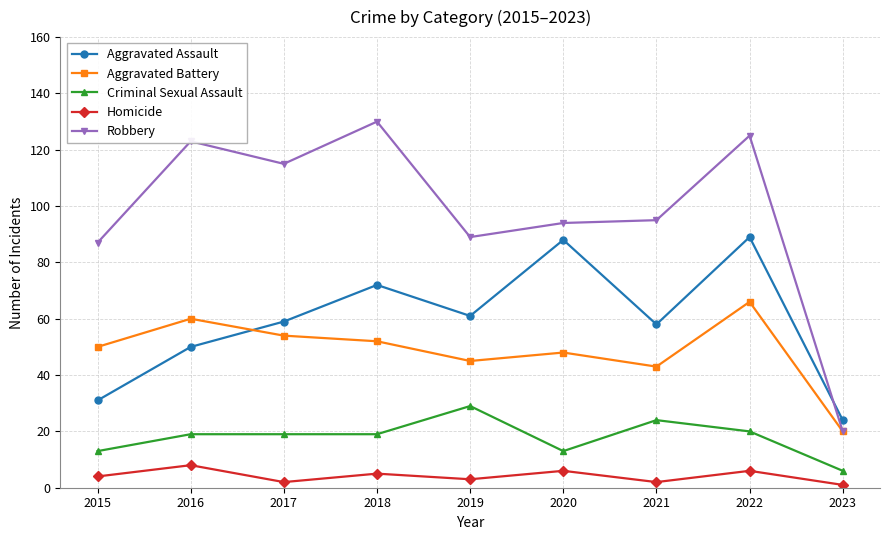

What is the value of the Homicide point at the 3rd from the left?

2